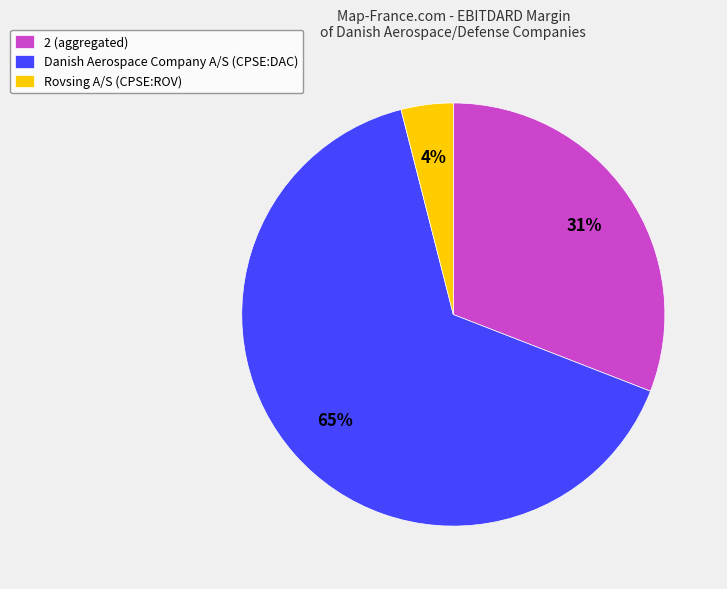

To the nearest percent, what is the average slice percentage?

33%